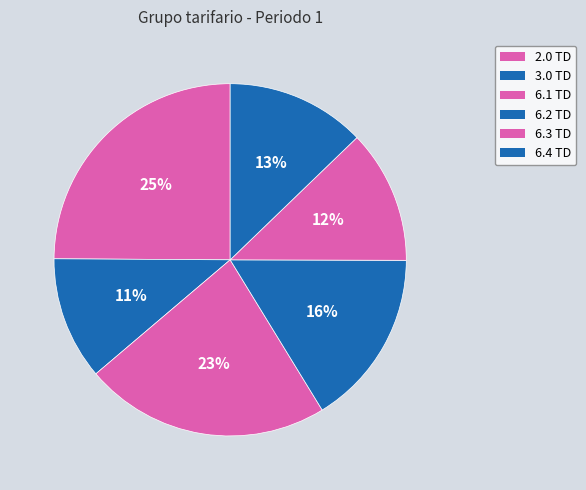

Which category has the smallest portion of the pie?

3.0 TD